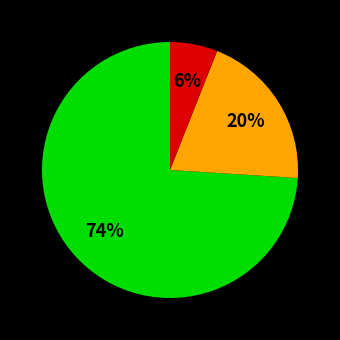

How many segments does this pie chart have?

3